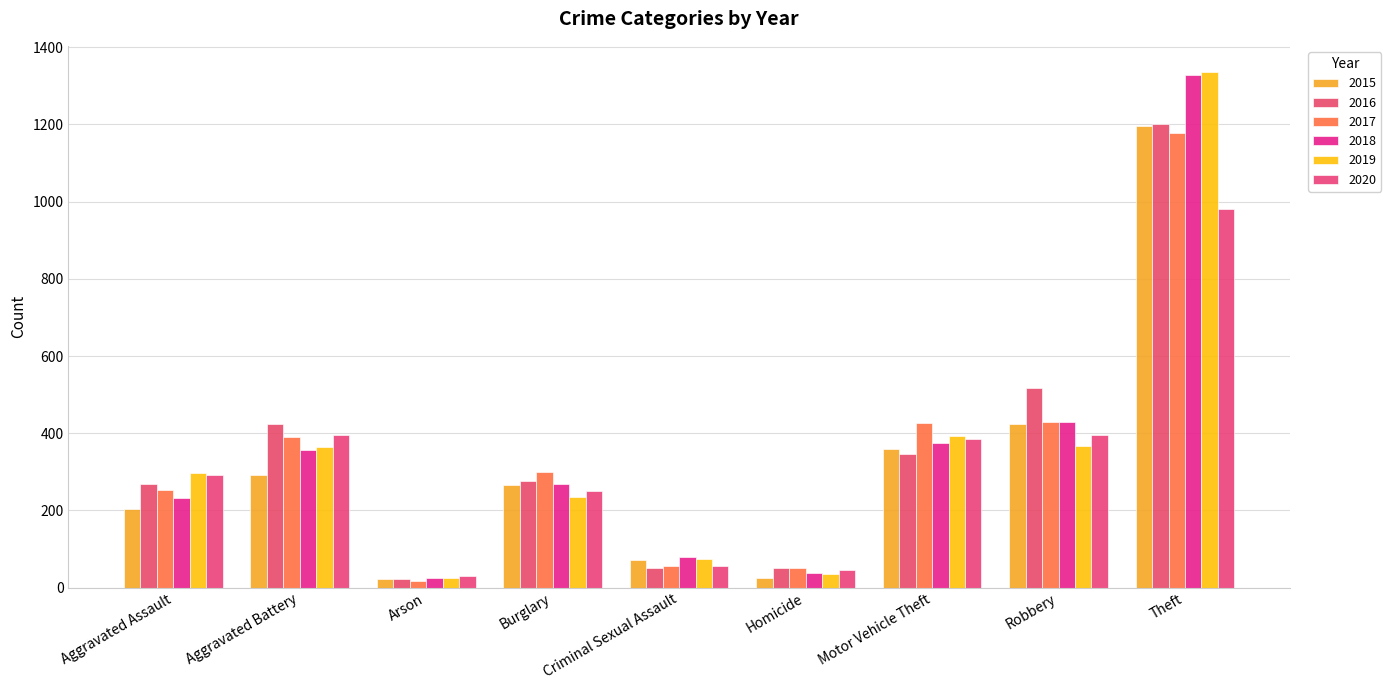

What is the value of the 2019 bar at the 2nd from the left?

365